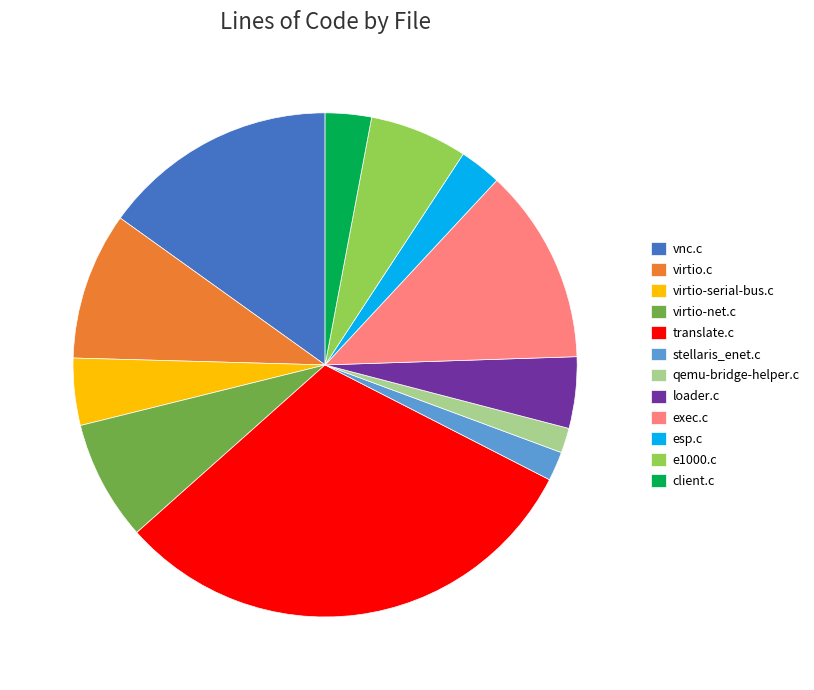

Which has a higher value, qemu-bridge-helper.c or vnc.c?

vnc.c